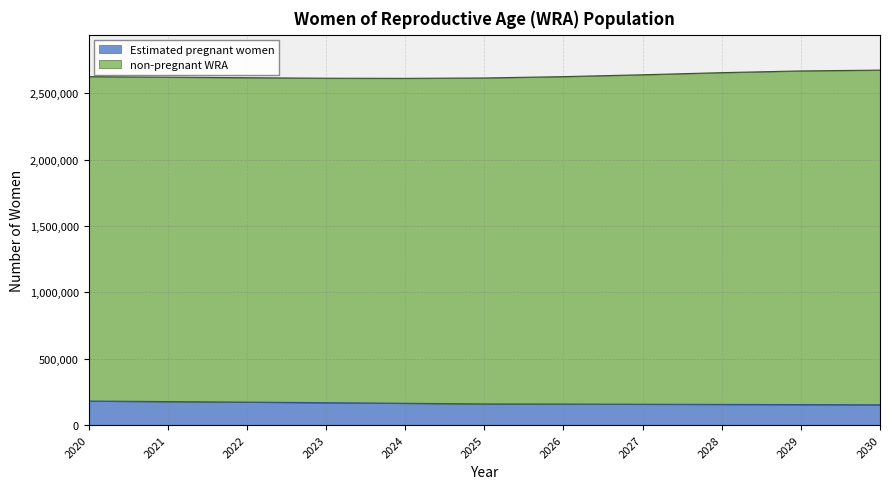

The value of Estimated pregnant women at 2027 is 157083.9. True or false?

True